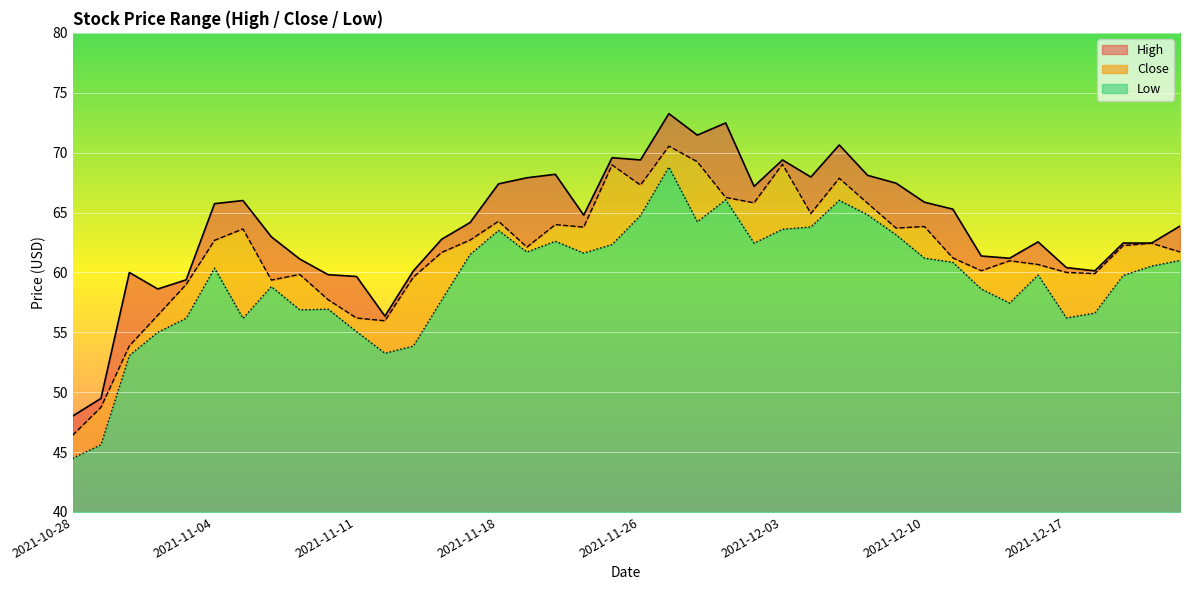

What is the value of the High point at the 21st from the left?

69.4